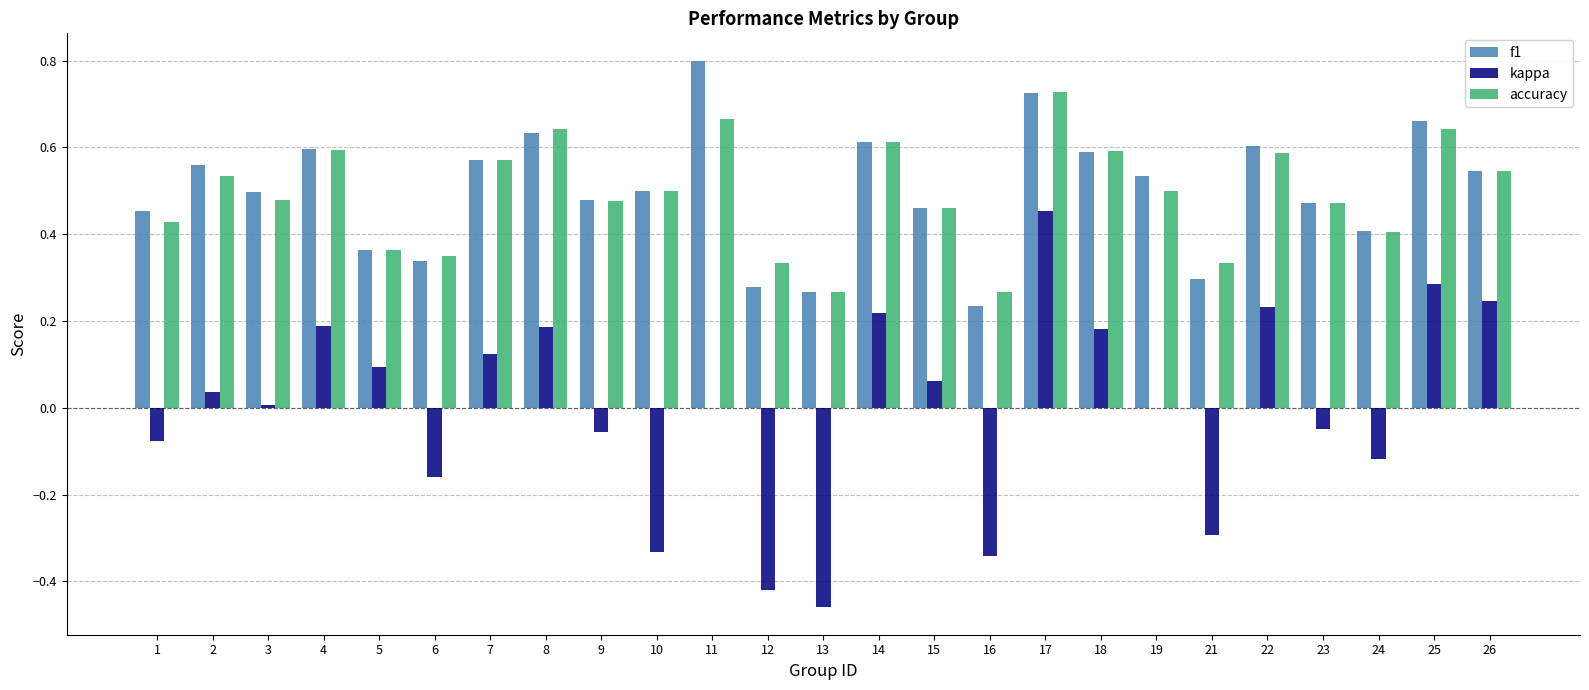

Is the value of kappa at 9 greater than the value of accuracy at 14?

No